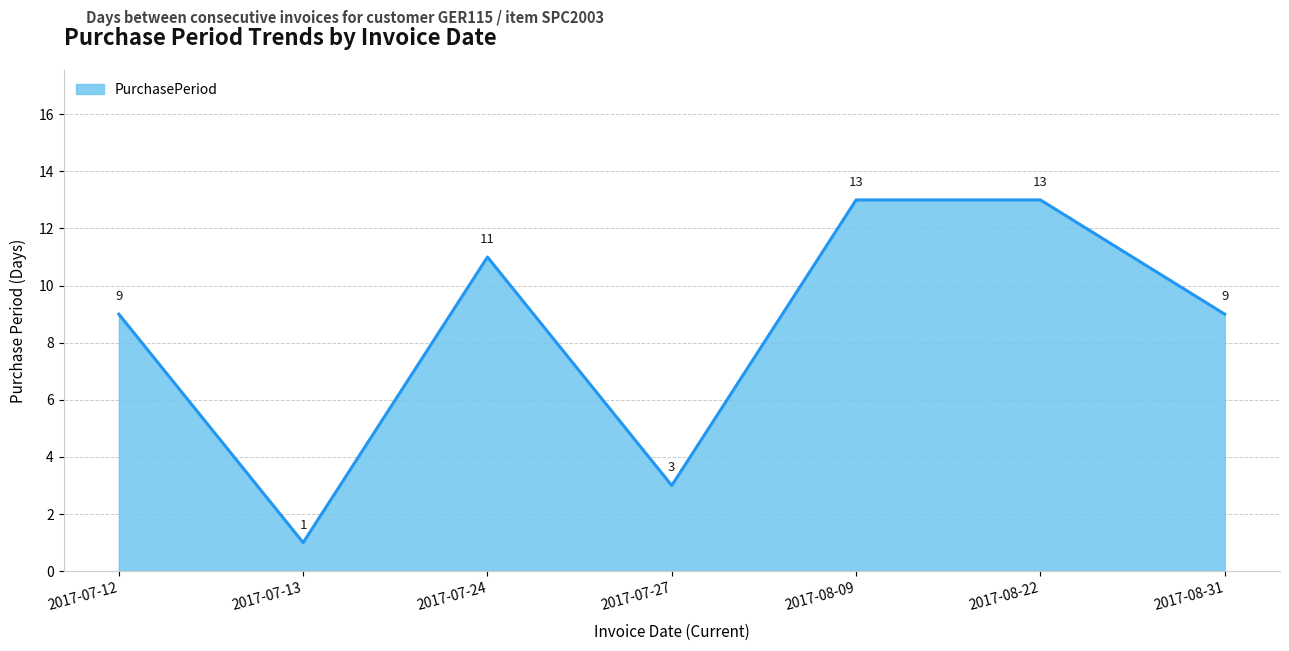

Count the values in the range 3 to 13.

6